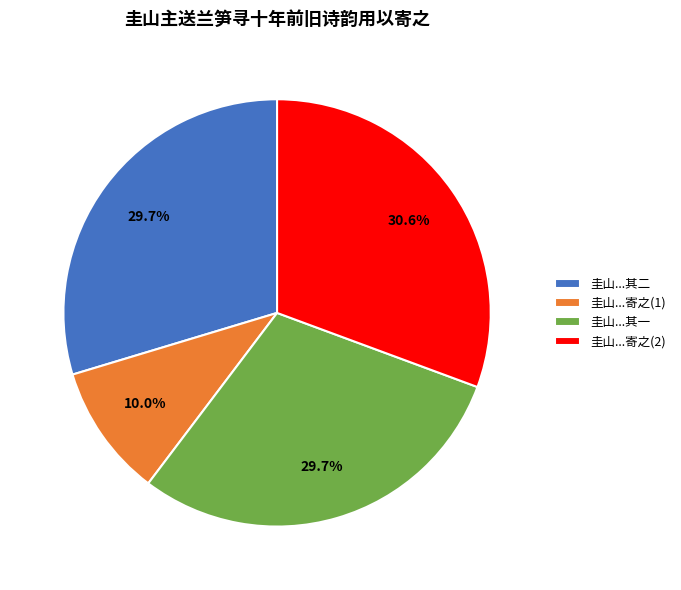

What is the largest slice in the pie chart?

圭山...寄之(2)